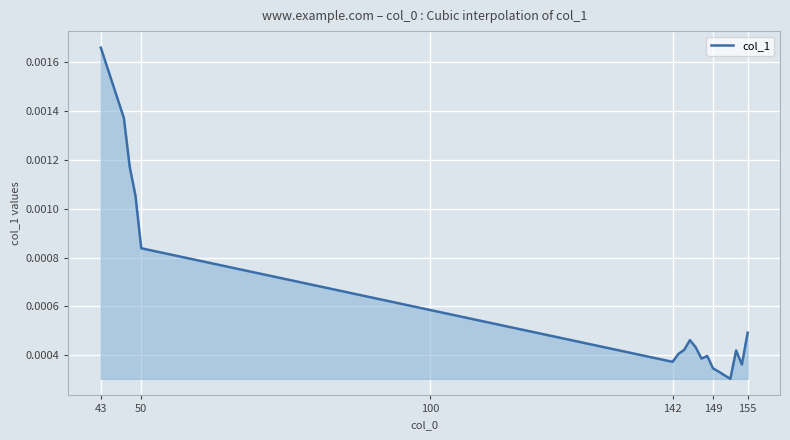

Which label corresponds to the largest value in the chart?

43